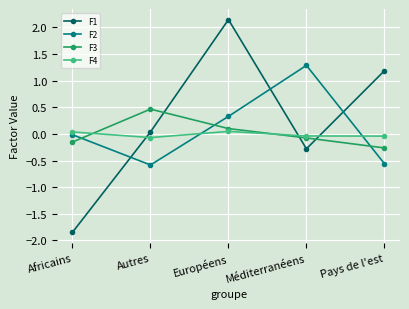

Which series has the largest total across all categories?

F1